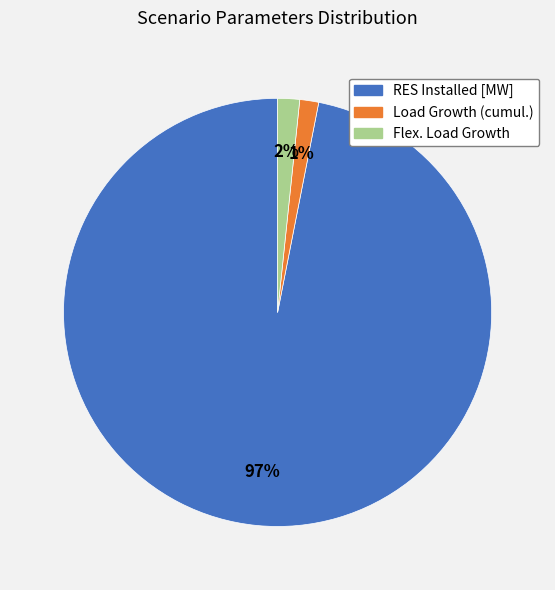

Is there any slice that represents more than half of the pie?

Yes